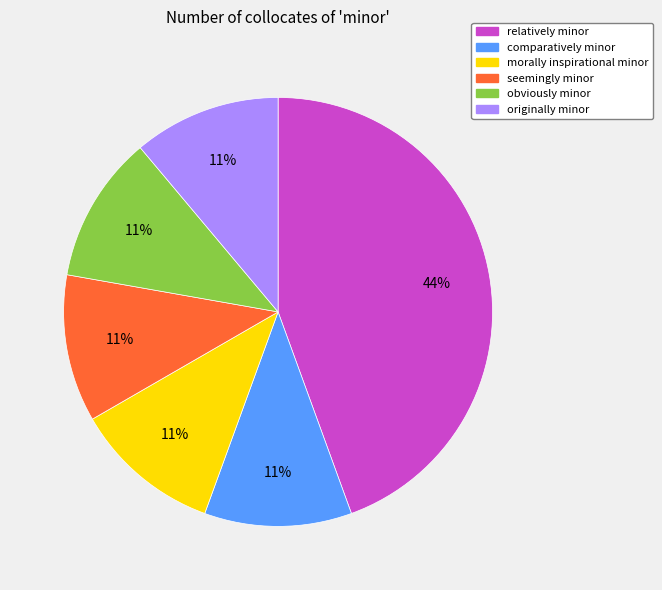

The comparatively minor slice represents 4% of the pie. True or false?

False